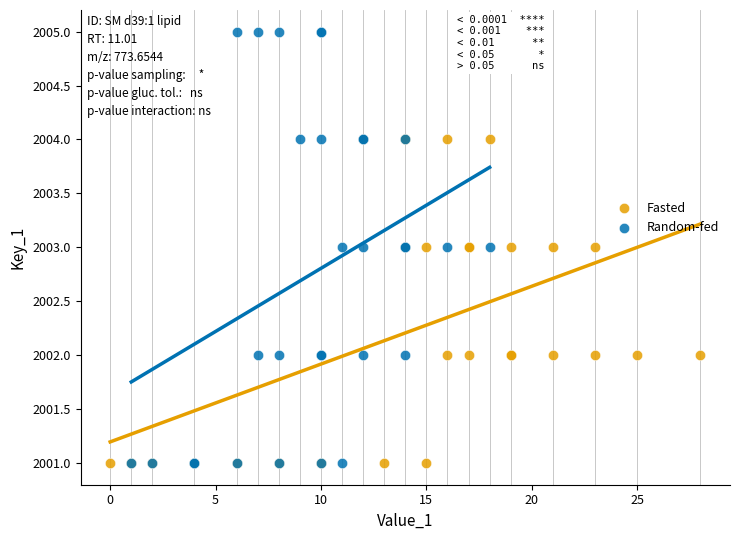

Which series has the widest spread of Y values?

Random-fed